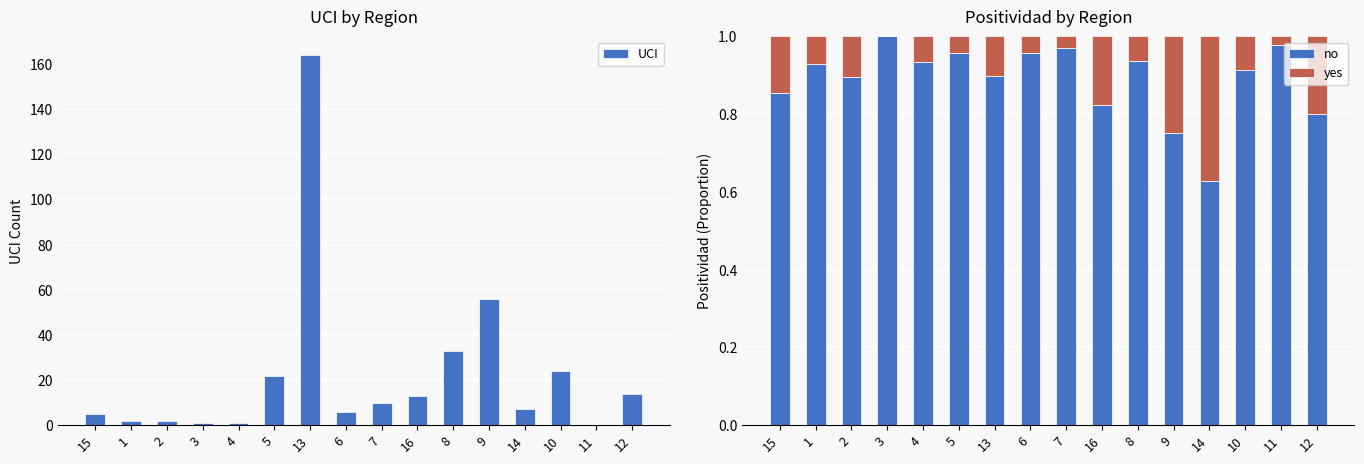

Reading left to right, extract all data points from this chart.

UCI: 5.0	2.0	2.0	1.0	1.0	22.0	164.0	6.0	10.0	13.0	33.0	56.0	7.0	24.0	0.0	14.0
no: 0.9	0.9	0.9	1.0	0.9	1.0	0.9	1.0	1.0	0.8	0.9	0.8	0.6	0.9	1.0	0.8
yes: 0.1	0.1	0.1	0.0	0.1	0.0	0.1	0.0	0.0	0.2	0.1	0.2	0.4	0.1	0.0	0.2